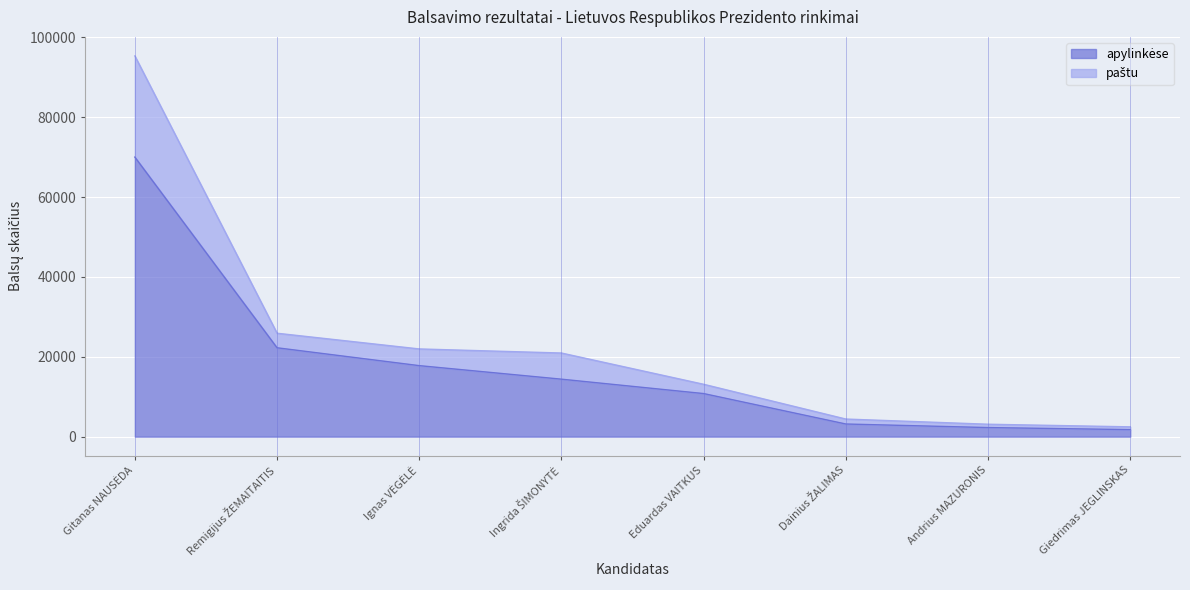

True or false: paštu has more than 2 interior local peaks.

False